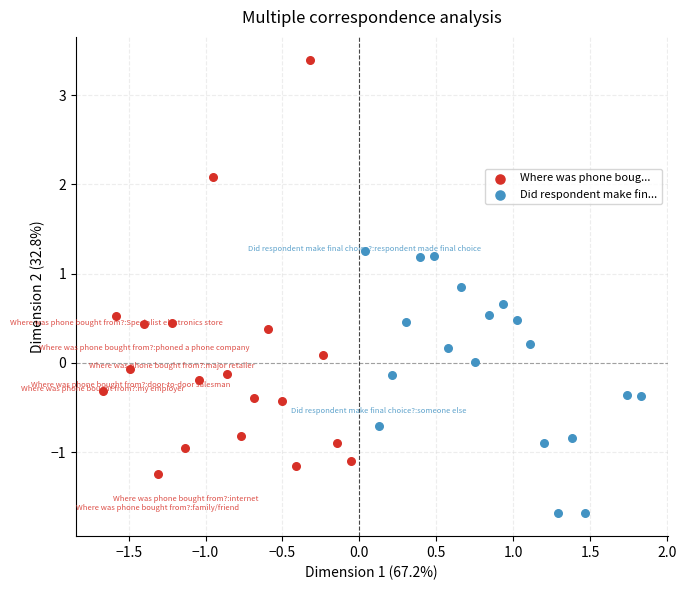

Which series reaches the minimum Y coordinate?

Did respondent make fin...